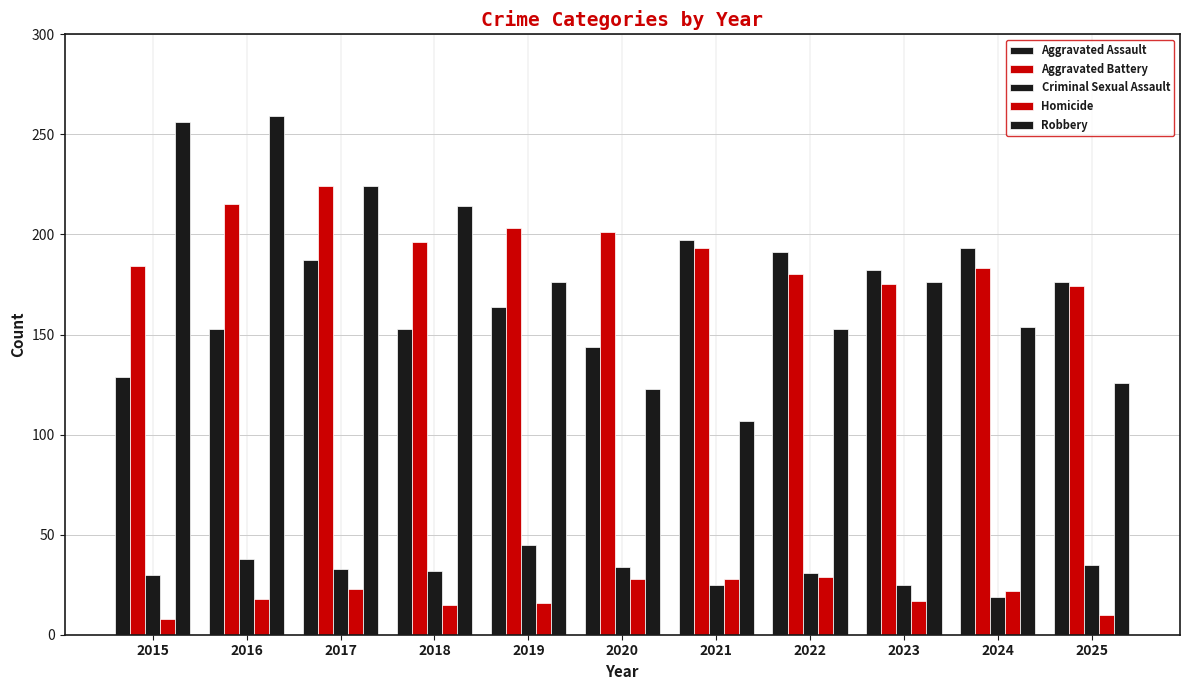

How many values in the Robbery series are below 176?

5